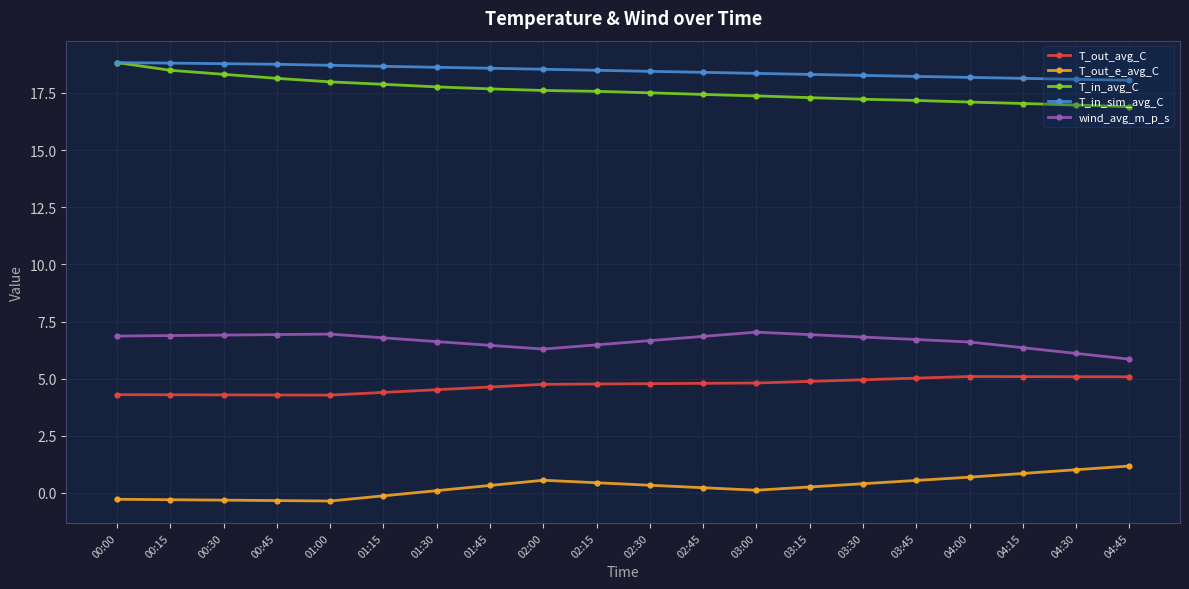

True or false: T_in_sim_avg_C has a value of 30.7 at 04:30.

False